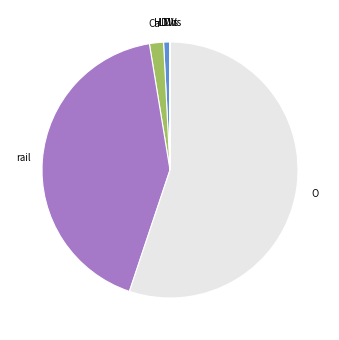

Is there any slice that represents more than half of the pie?

Yes